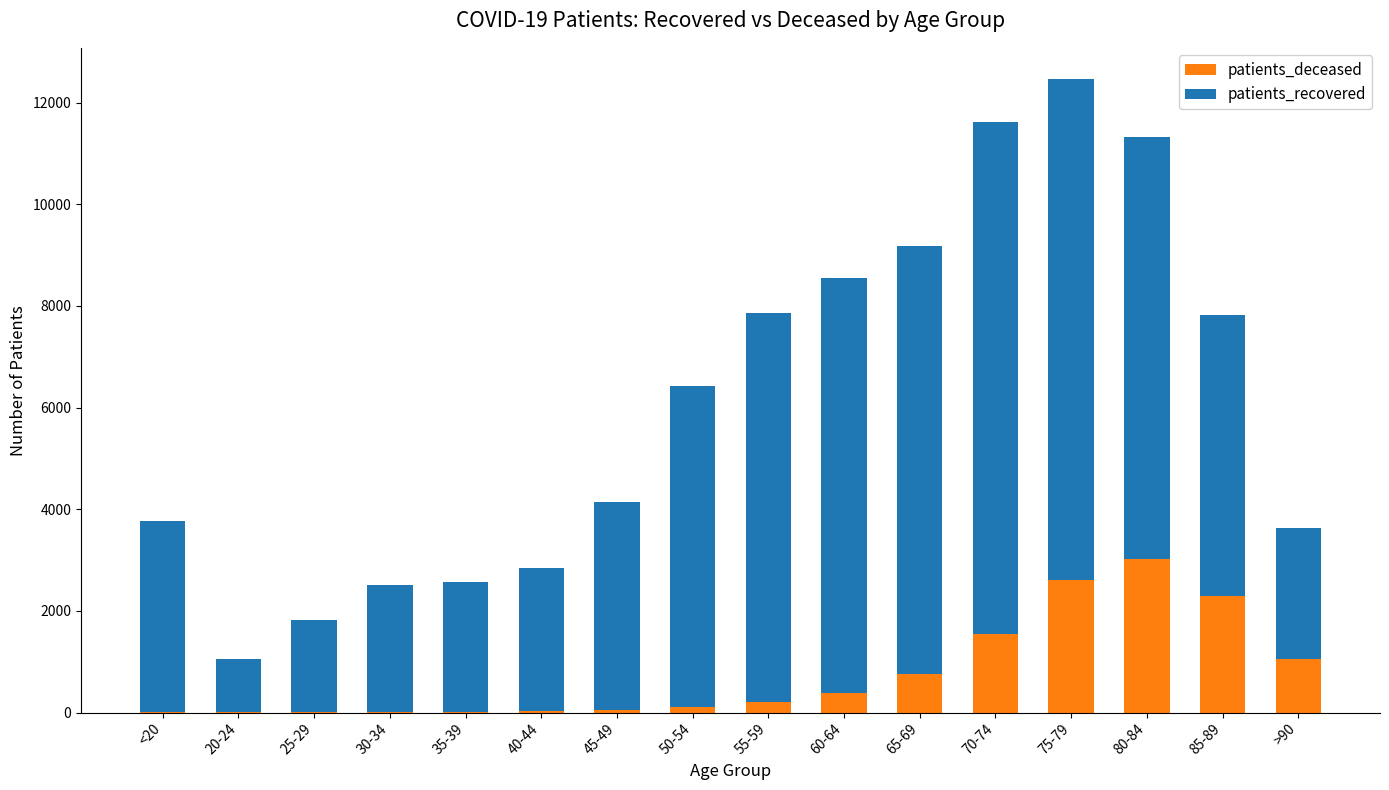

Count the number of data series in this chart.

2